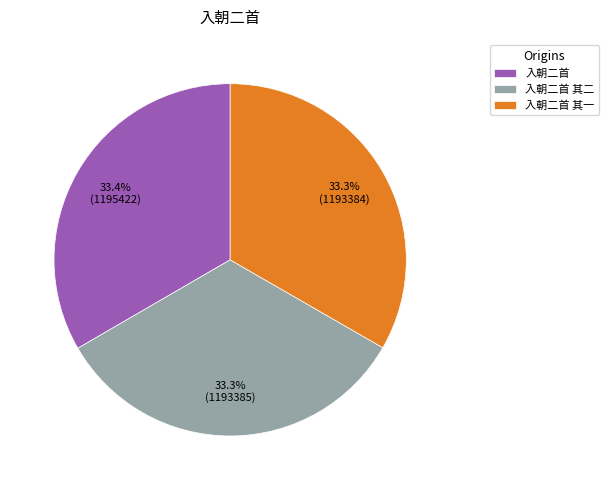

What percentage is NOT represented by 入朝二首 其一?

66.7%